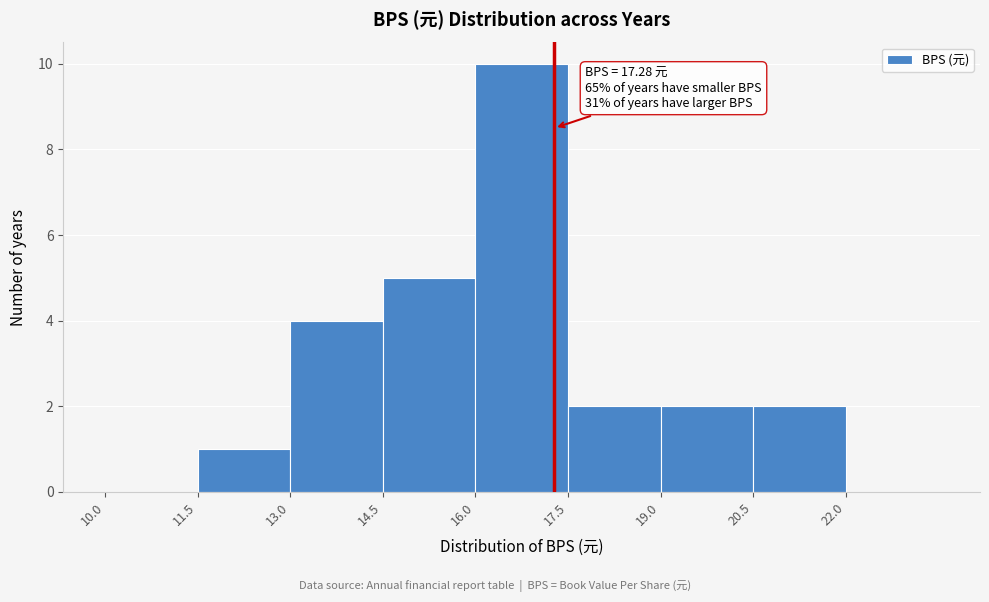

Over which range of the x-axis is the bar tallest?

16.0 to 17.5